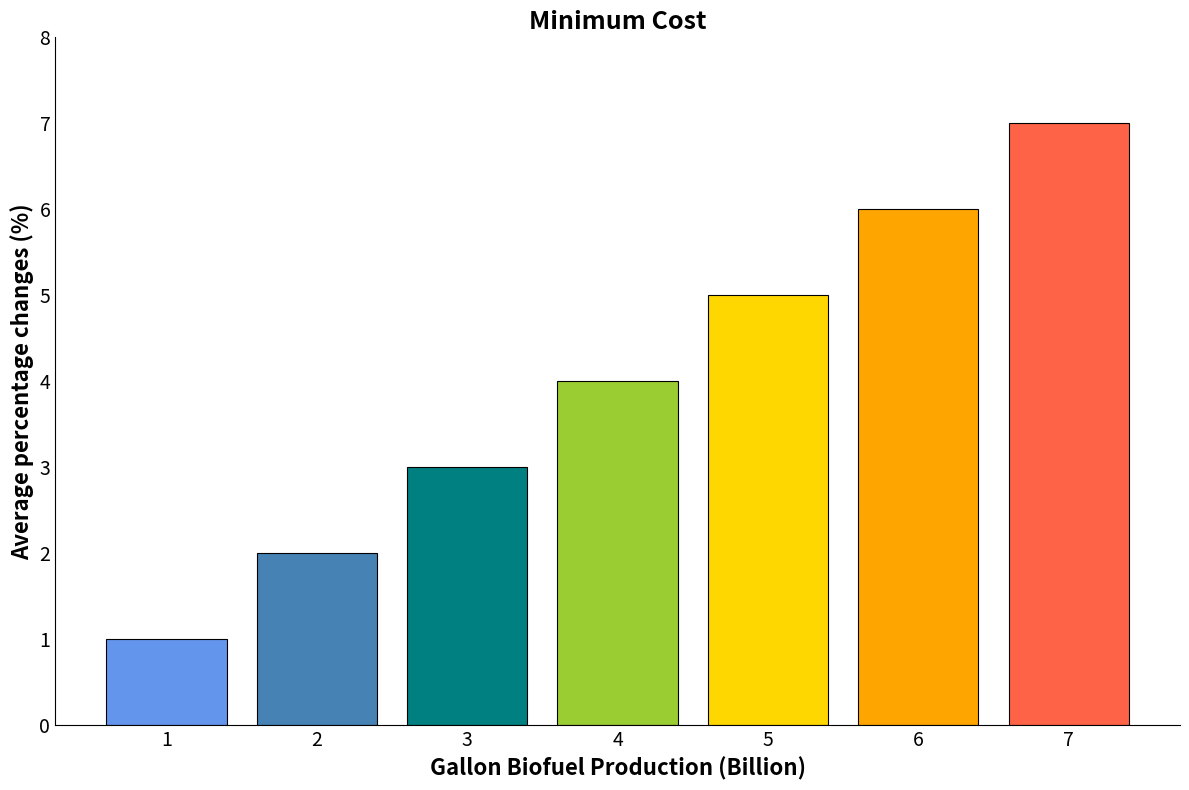

List the labels in order of value, largest first.

7, 6, 5, 4, 3, 2, 1